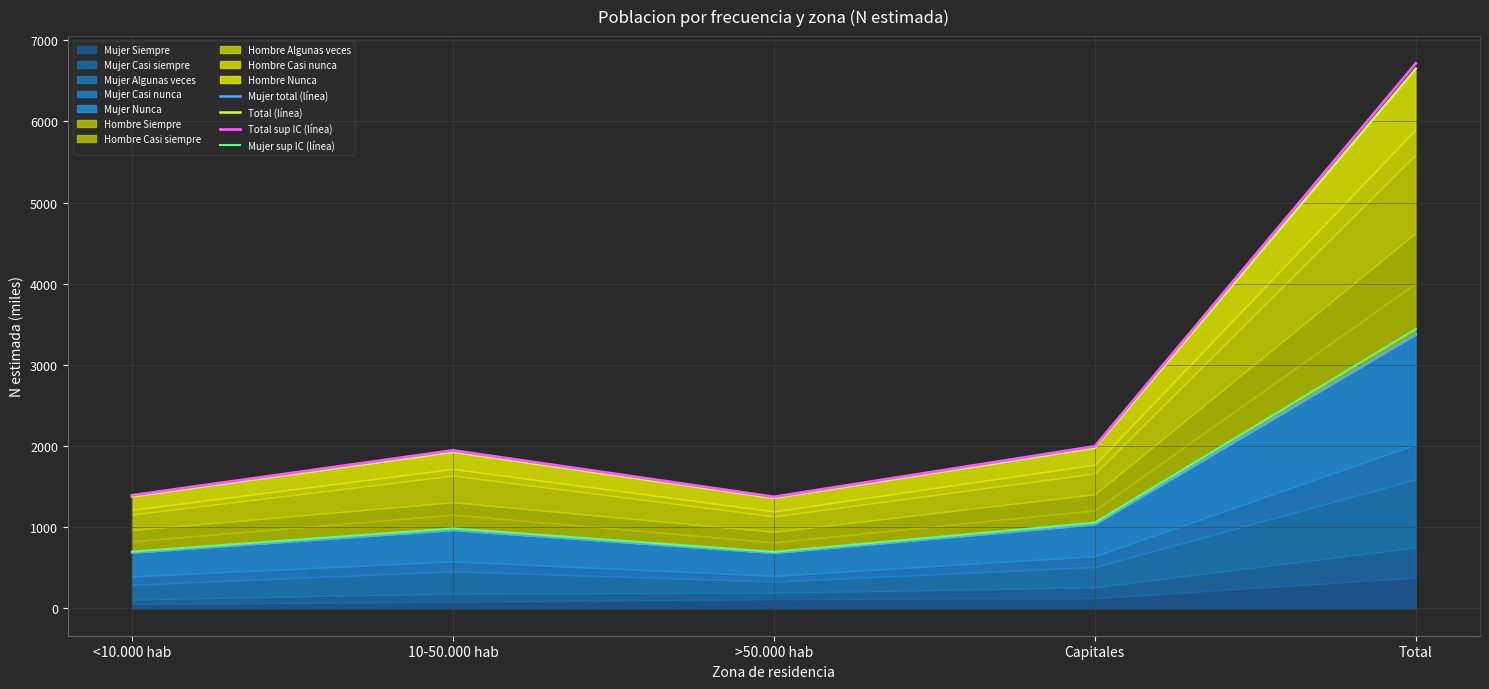

Which series has the widest spread of values?

Total sup IC (línea)